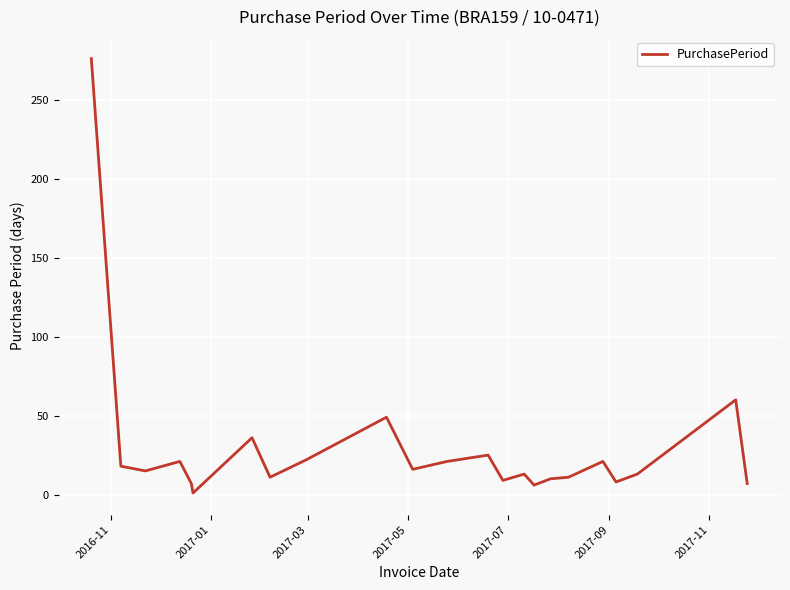

How many lines are shown in the chart?

1